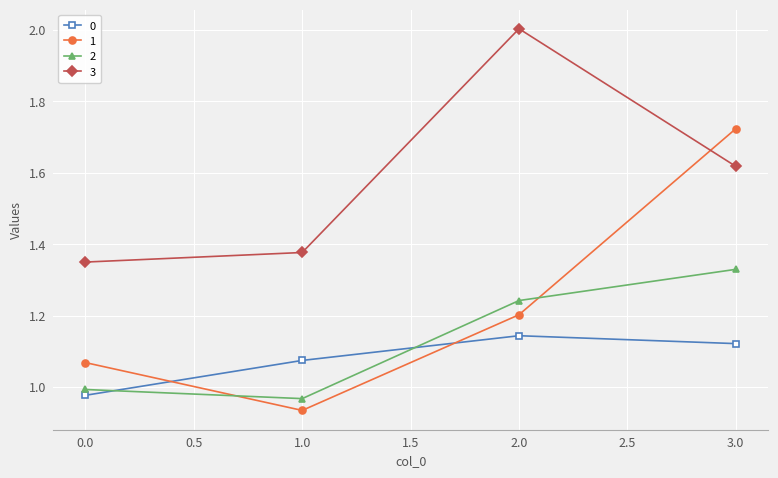

What is the highest value of the 3 series?

2.0